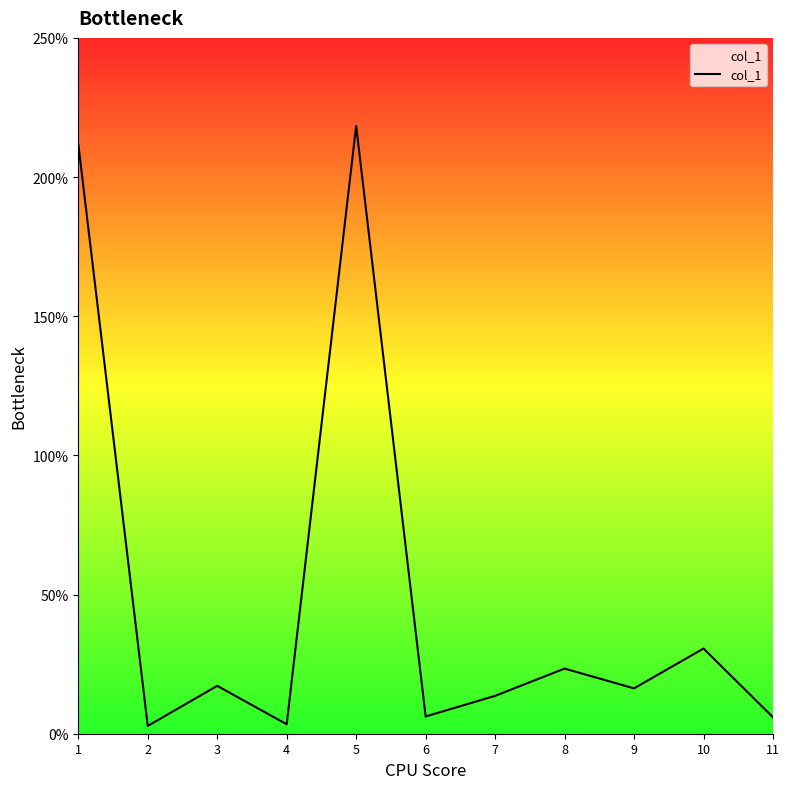

What is the change in value from 6 to 9?

+10.1